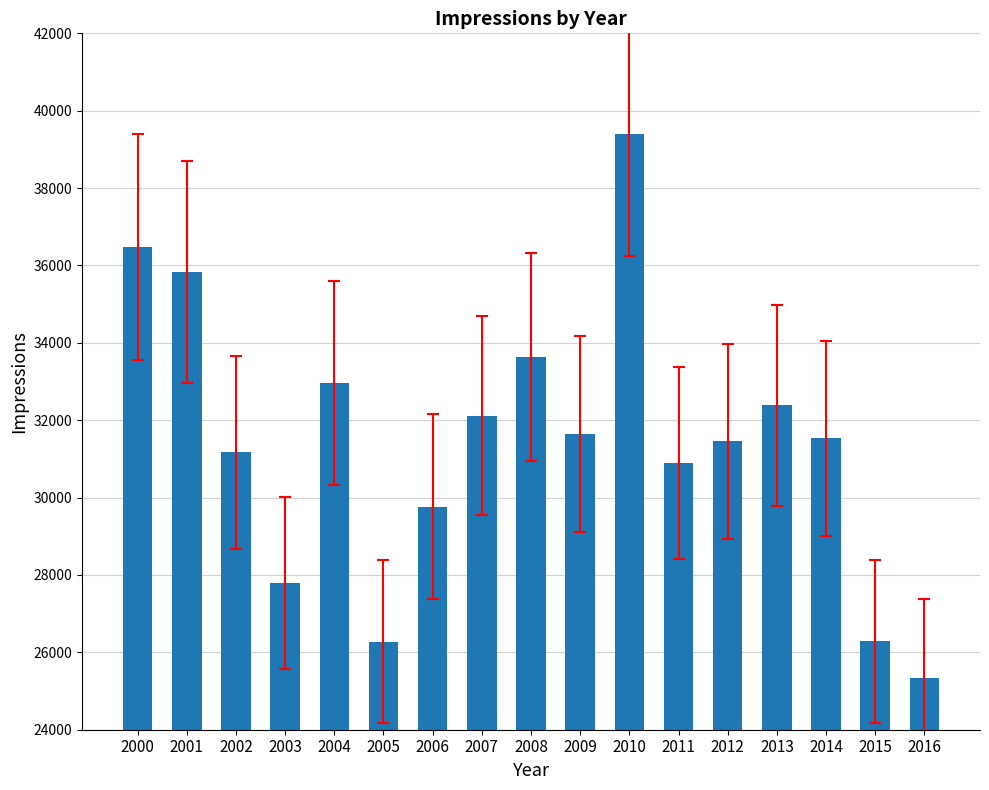

What is the value of the 8th bar from the left?

32118